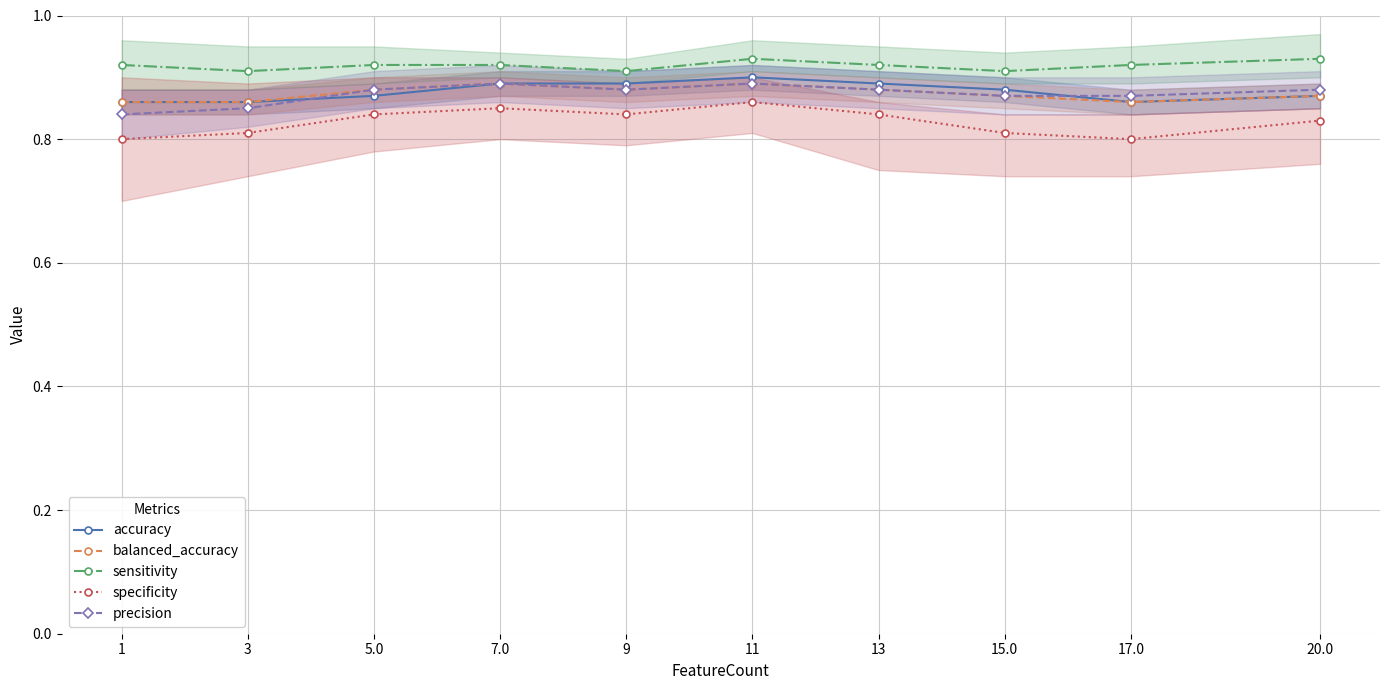

How many balanced_accuracy values are between 0 and 1?

10